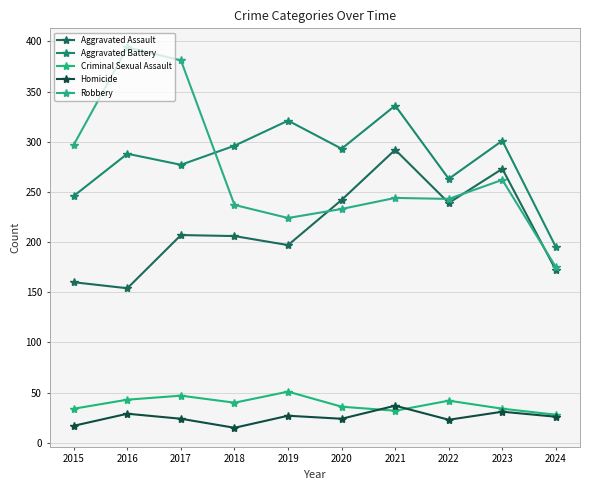

Which category has the lowest value across all series?

2018